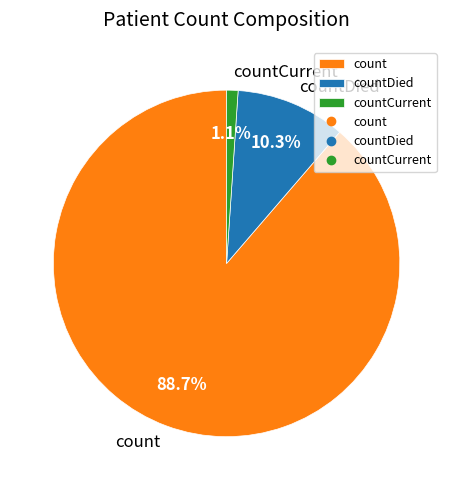

Which category has the biggest portion of the pie?

count